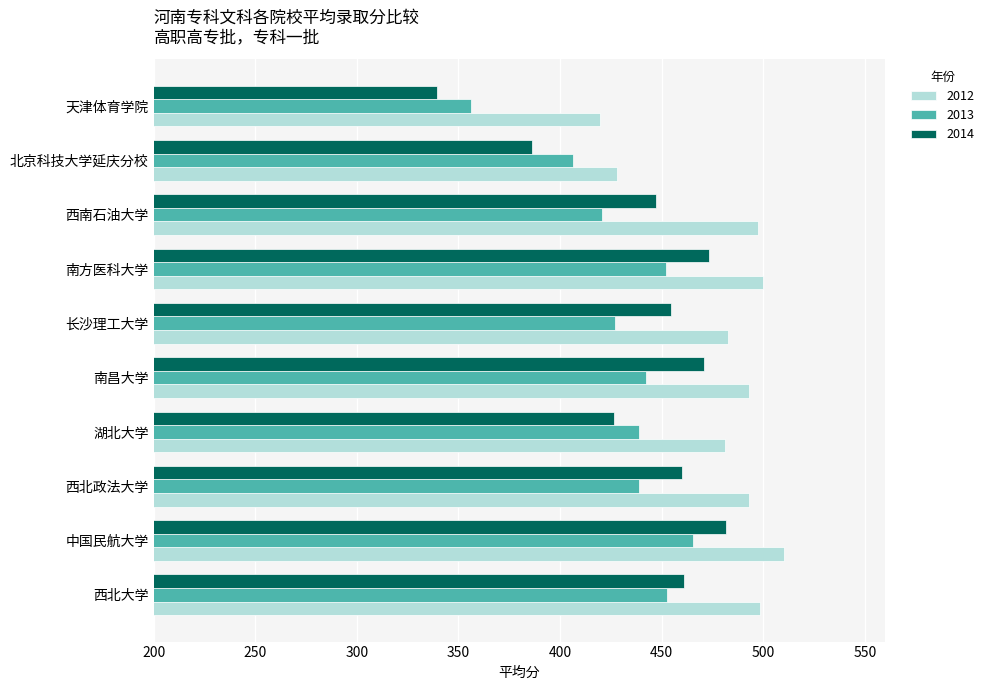

Which label corresponds to the smallest value in the chart?

天津体育学院